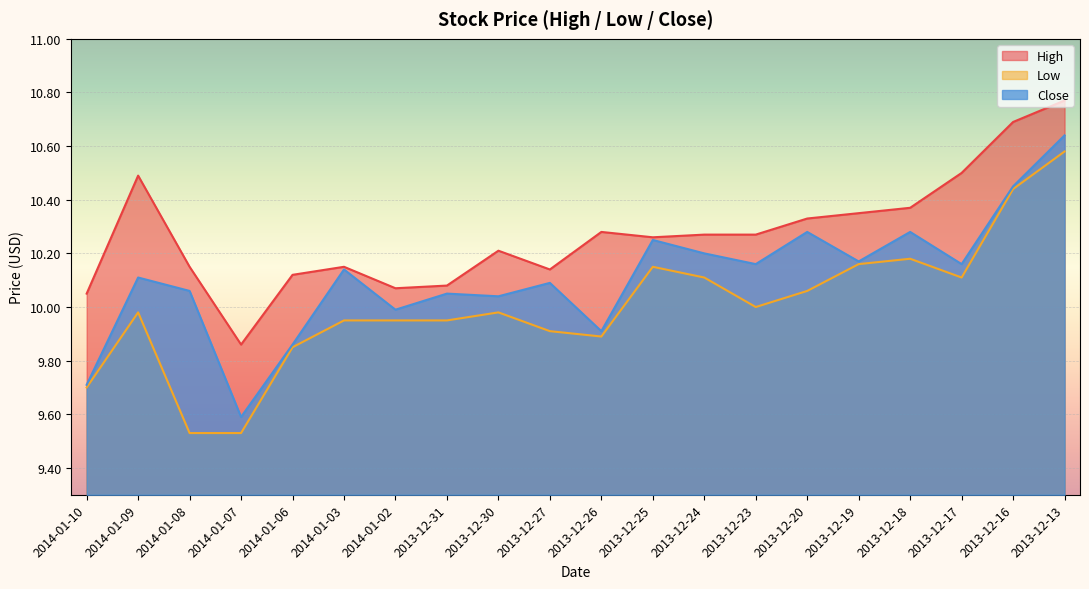

Read the Low value at 2013-12-20.

10.1